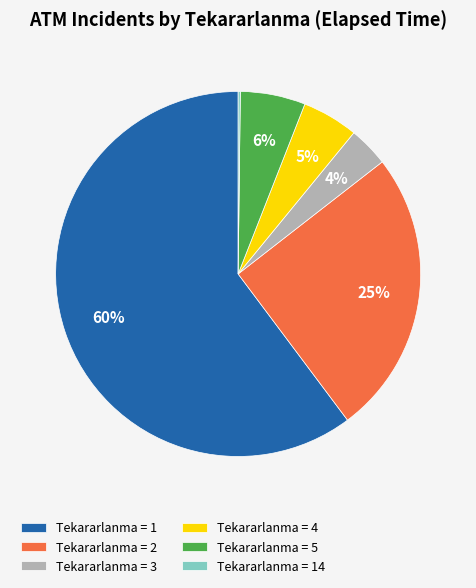

Is there any slice that represents more than half of the pie?

Yes